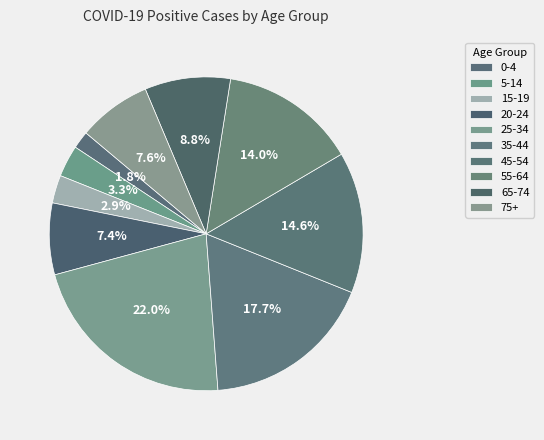

What is the largest slice in the pie chart?

25-34